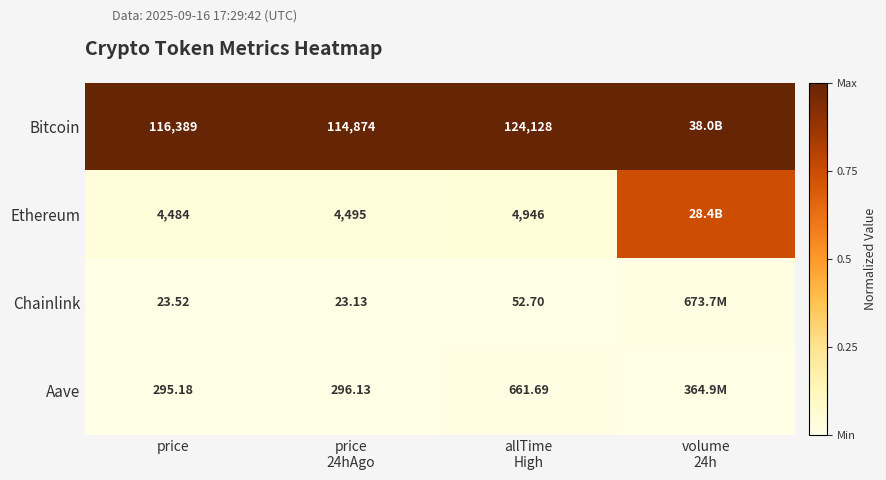

At how many categories does at least one series exceed 0?

4